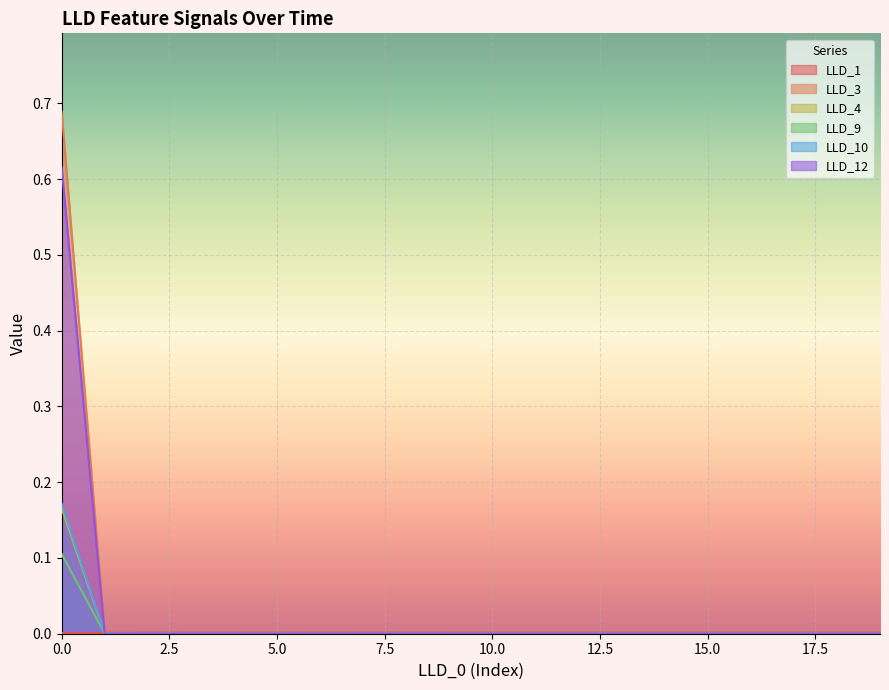

The LLD_4 series shows 0.1 at 0.0. True or false?

False